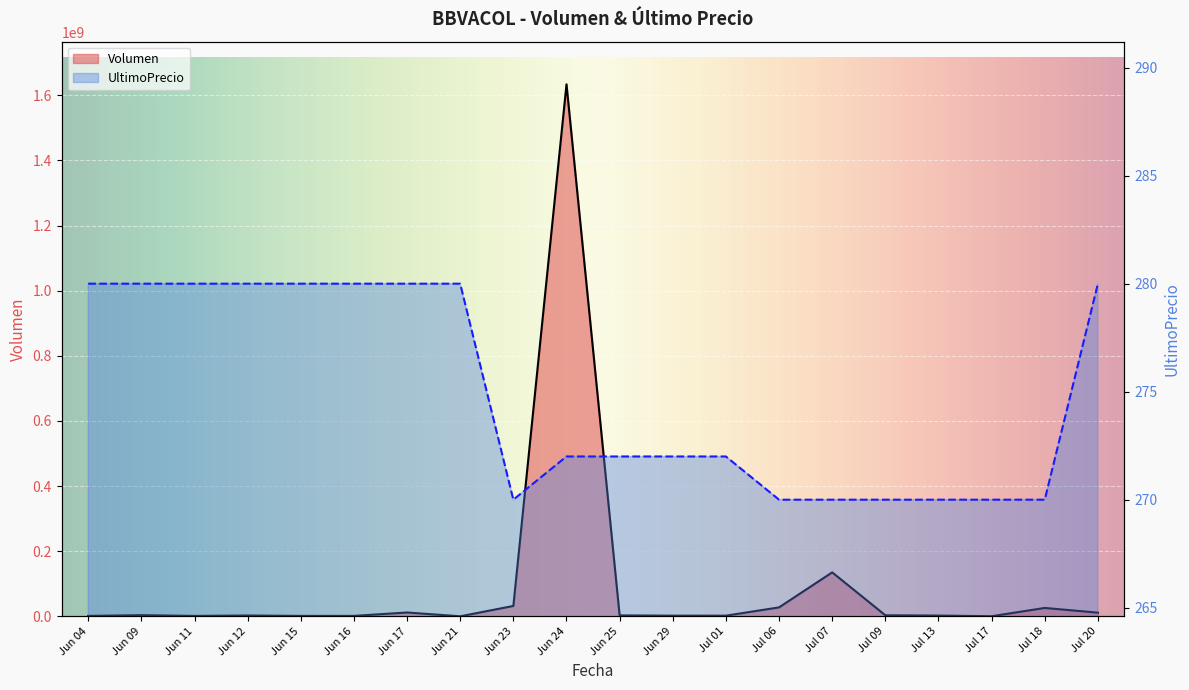

In Volumen, how many points are higher than both neighbors (excluding endpoints)?

6